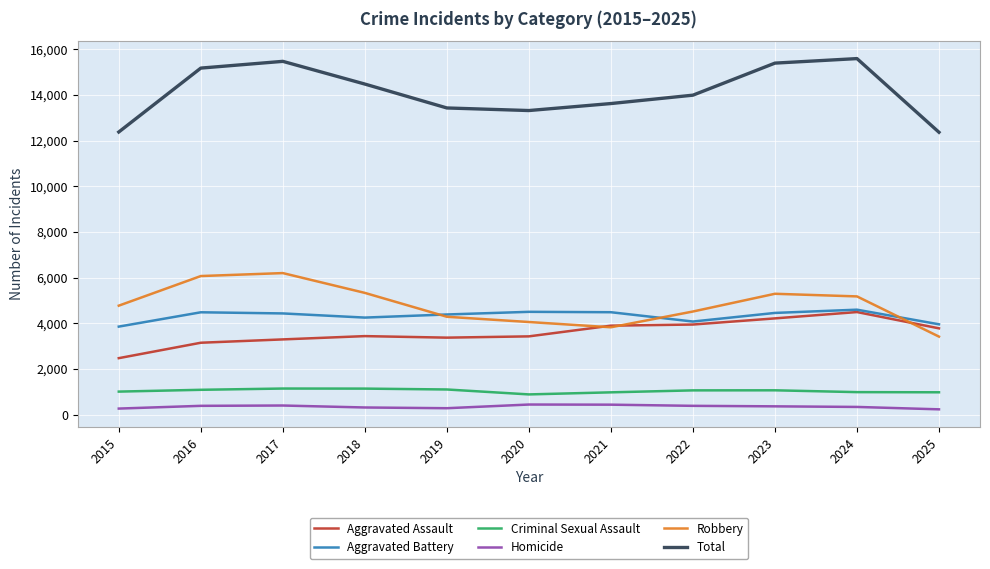

What is the difference between the highest and lowest values at 2023?

15024